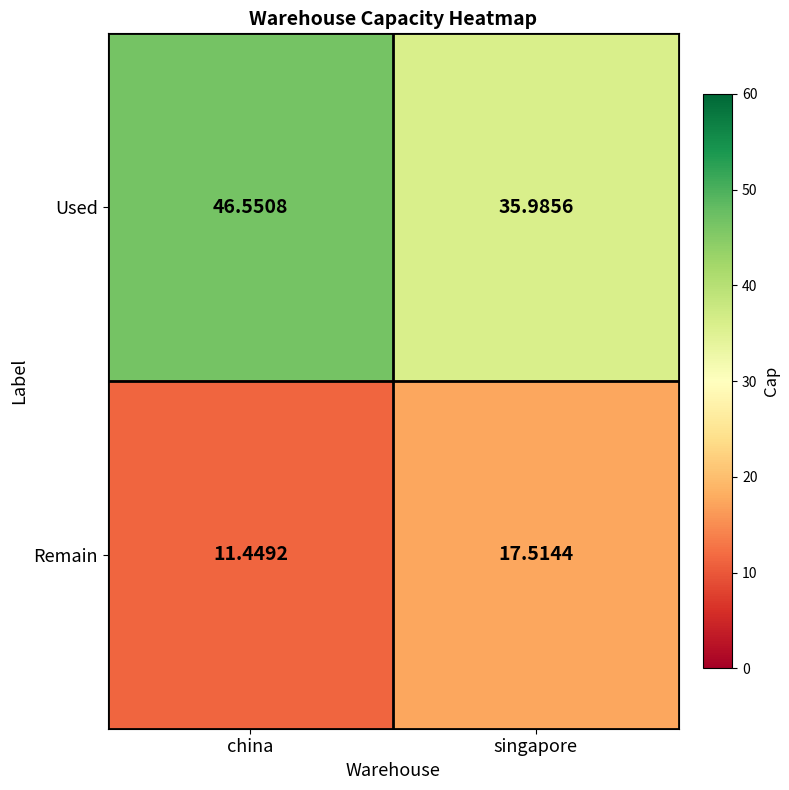

Where does the Used series first go above 46?

china